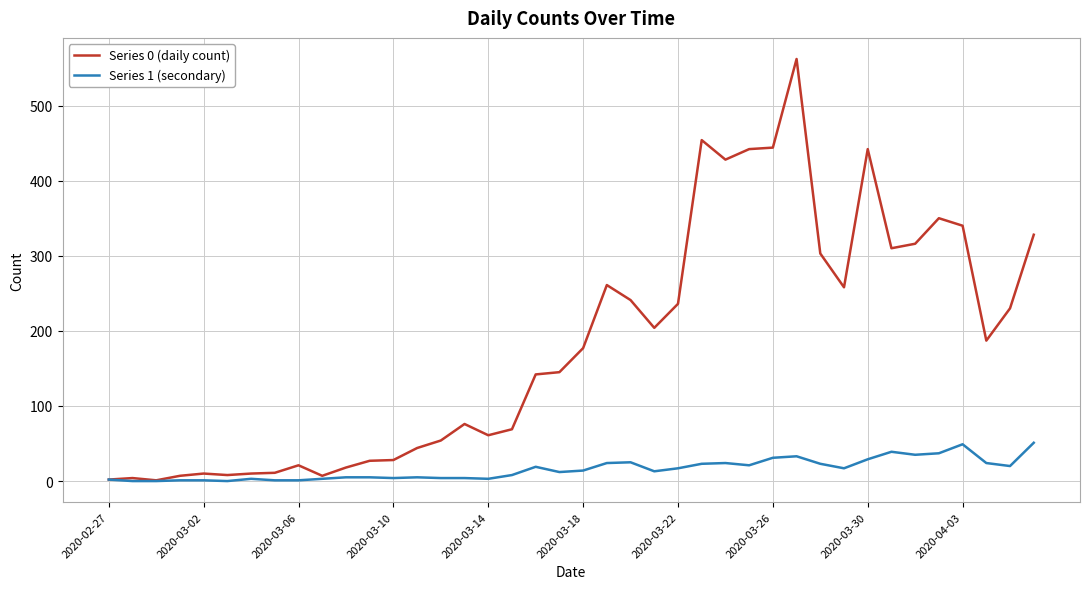

What is the greatest value displayed?

562